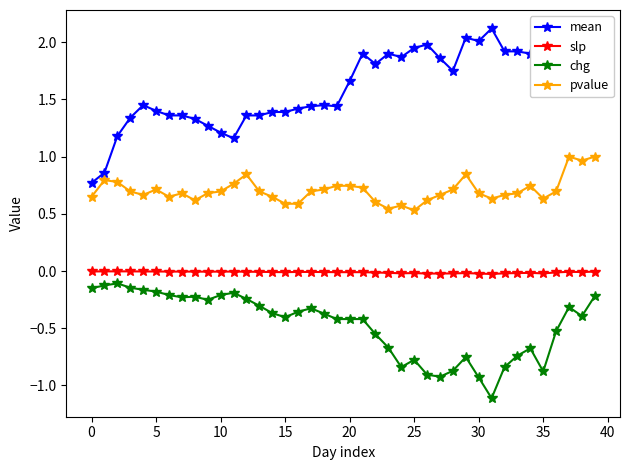

True or false: chg and pvalue intersect in this chart.

False